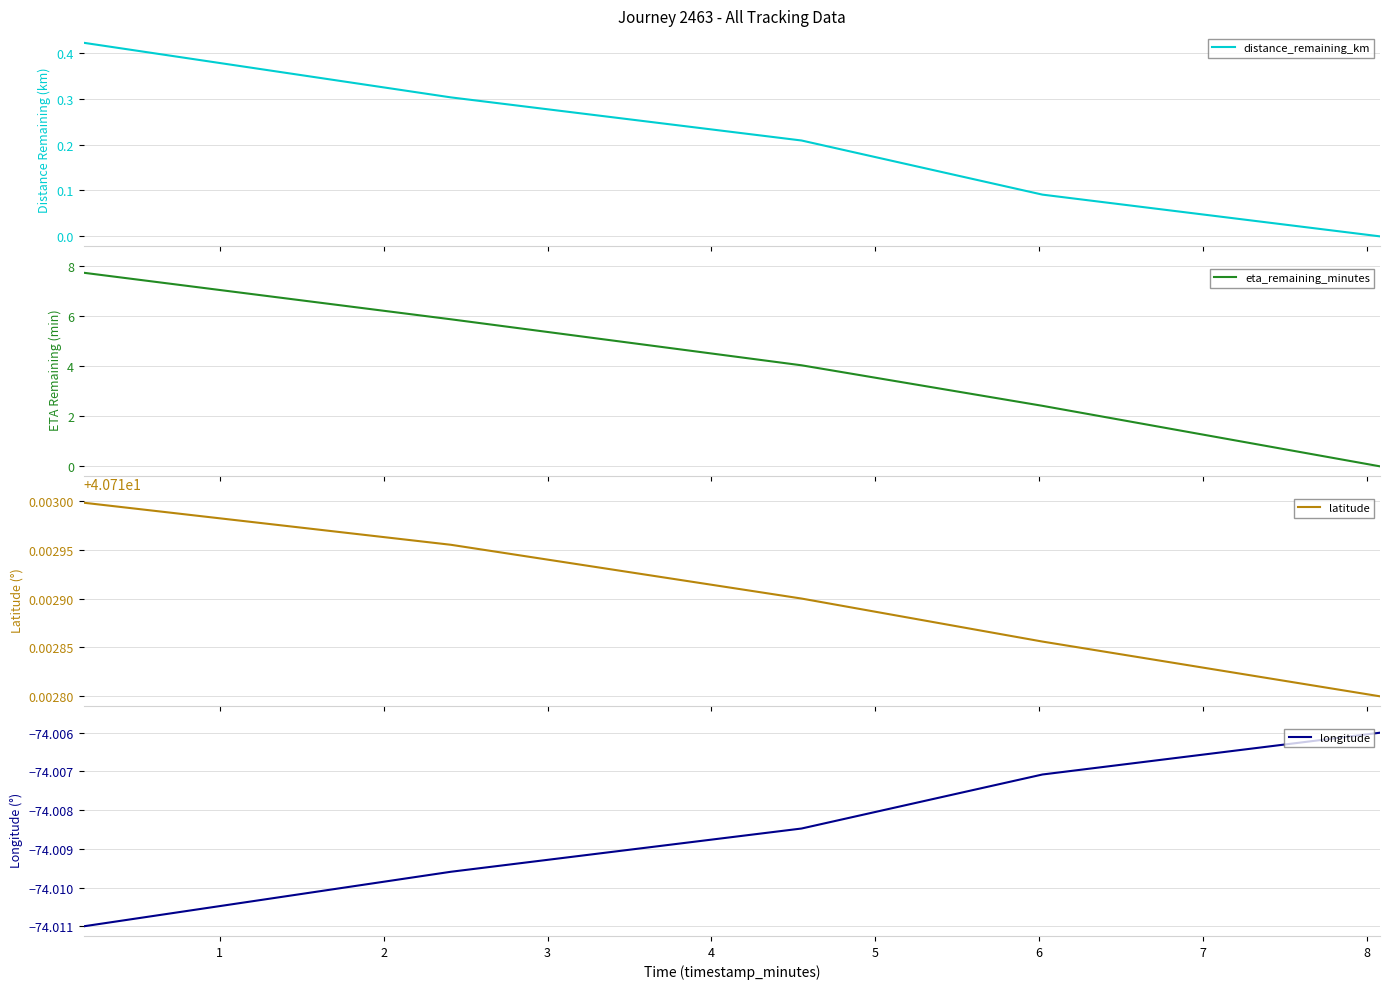

What is the sum of all longitude values?

-370.0